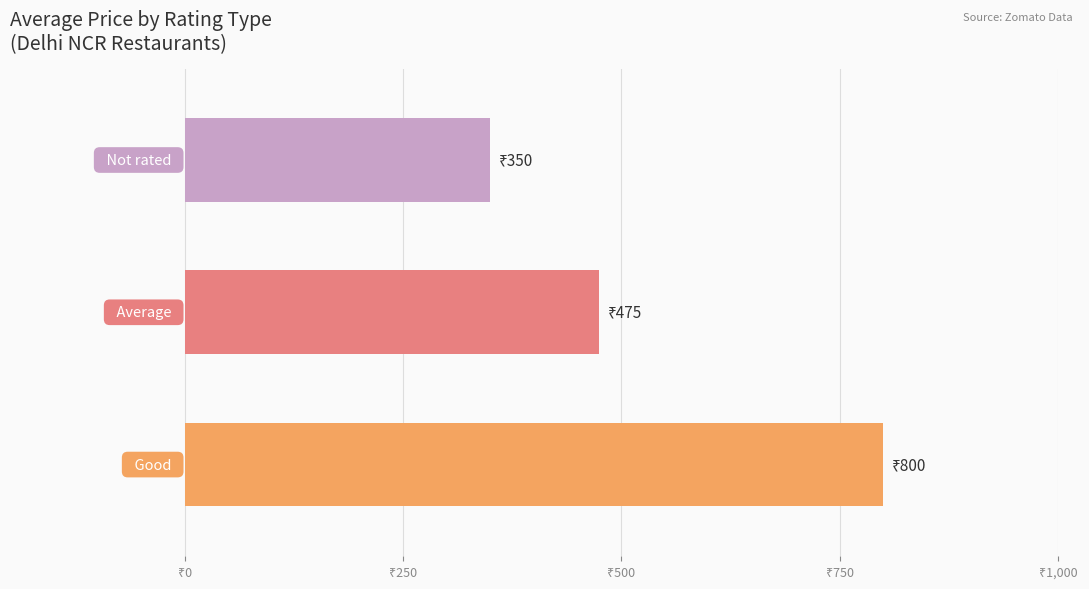

Are the bars horizontal?

Yes